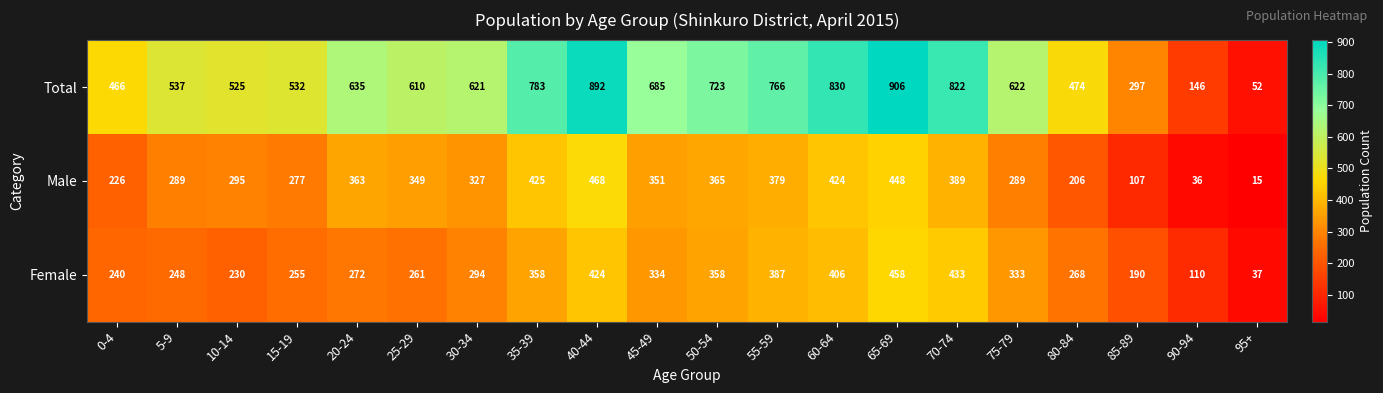

Is the value of Total at 75-79 greater than the value of Male at 85-89?

Yes